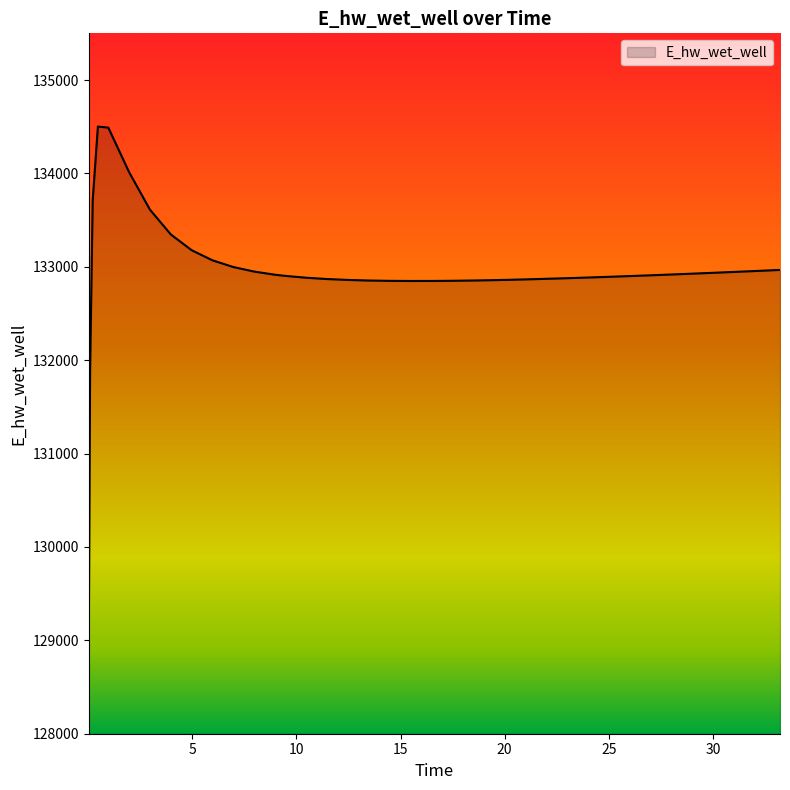

What is the minimum value shown in the chart?

129023.4